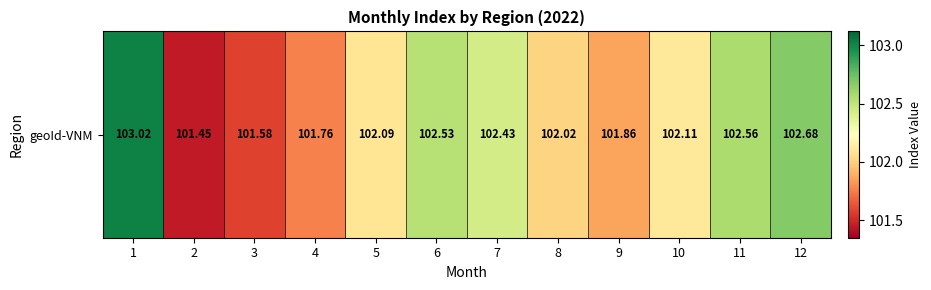

What is the difference between the maximum and second lowest values?

1.4